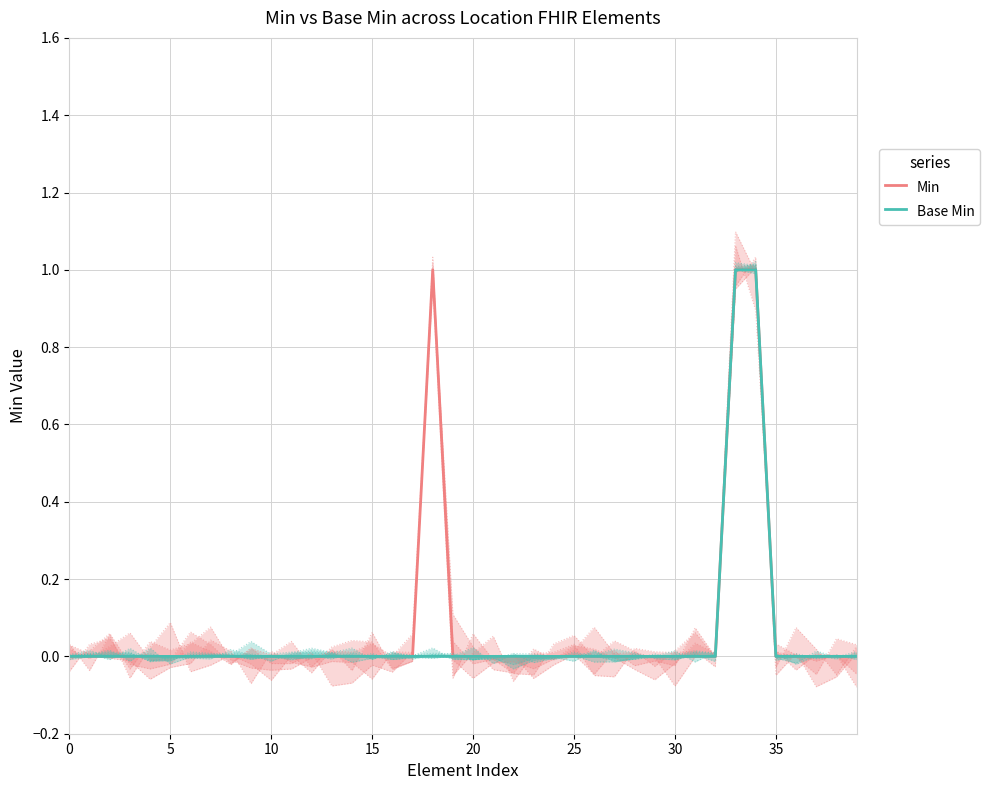

How many lines are shown in the chart?

2